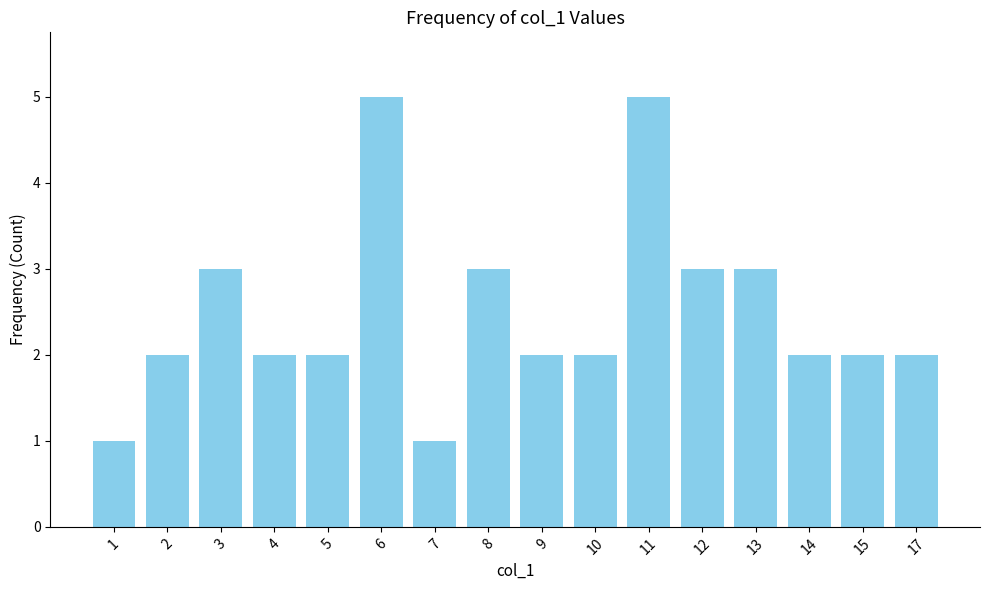

Count the values in the range 2 to 3.

12